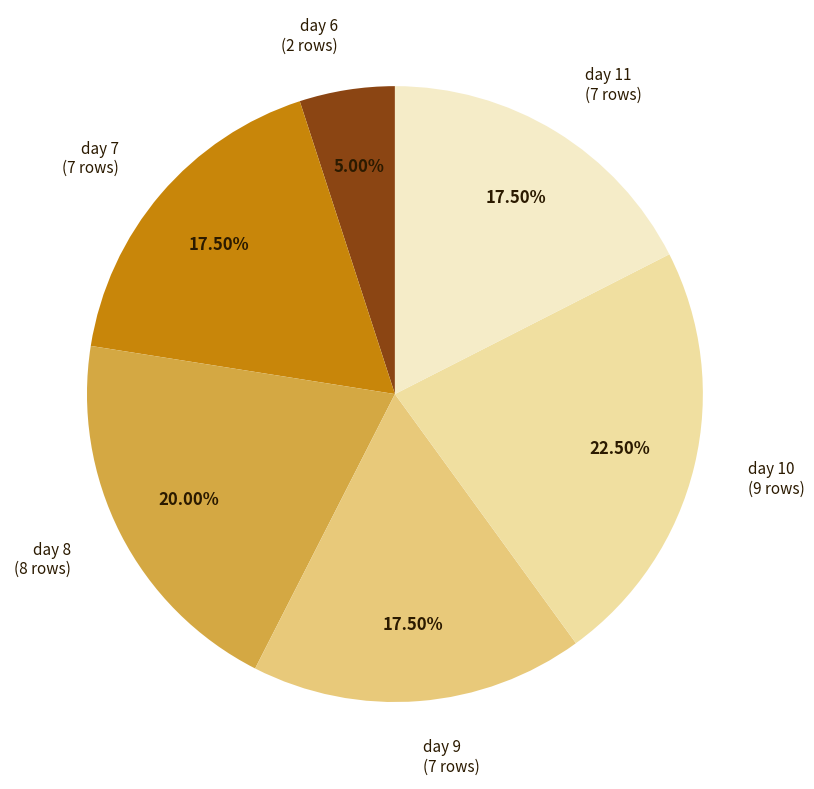

Does any single category account for the majority?

No